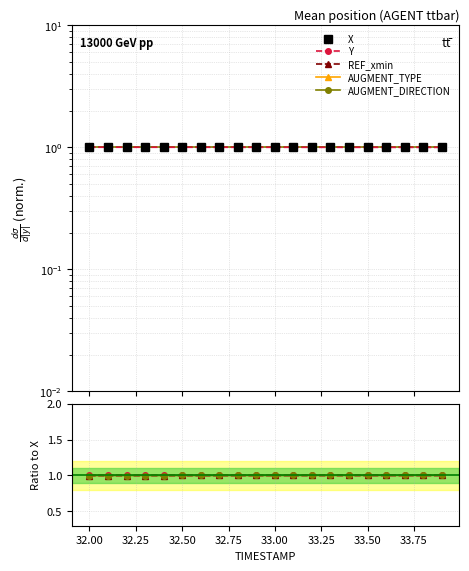

Which category has the highest value across all series?

19